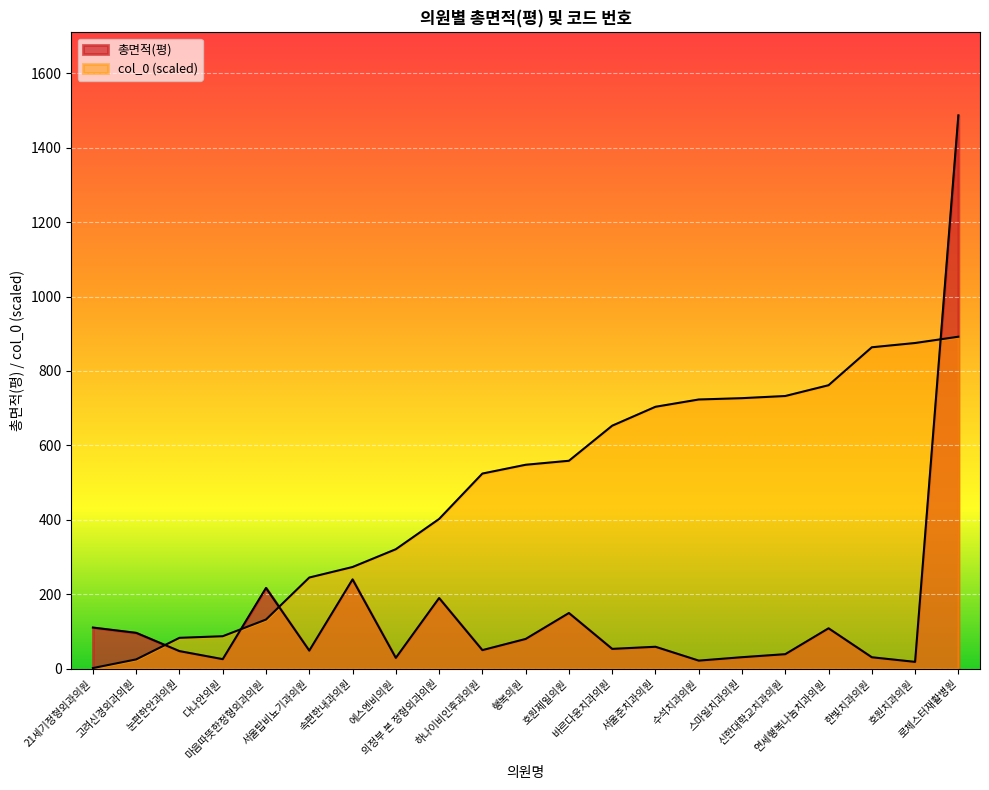

Which series changed the most between 속편한내과의원 and 서울준치과의원?

col_0